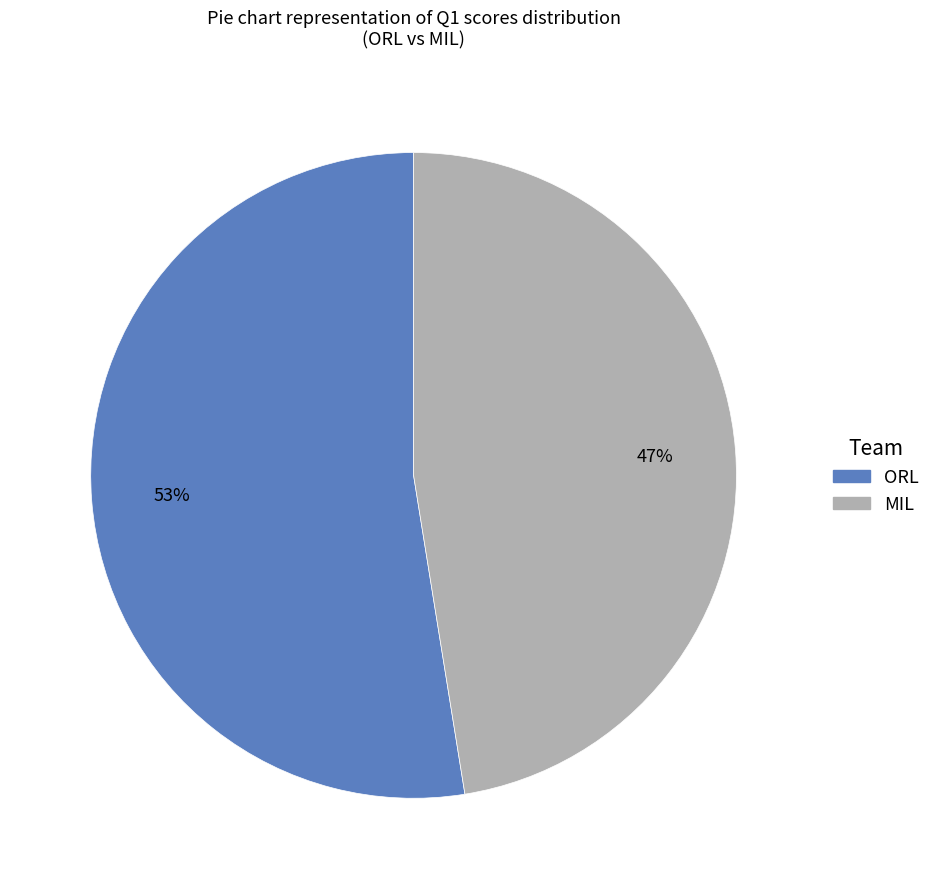

Is there a majority slice in this chart?

Yes